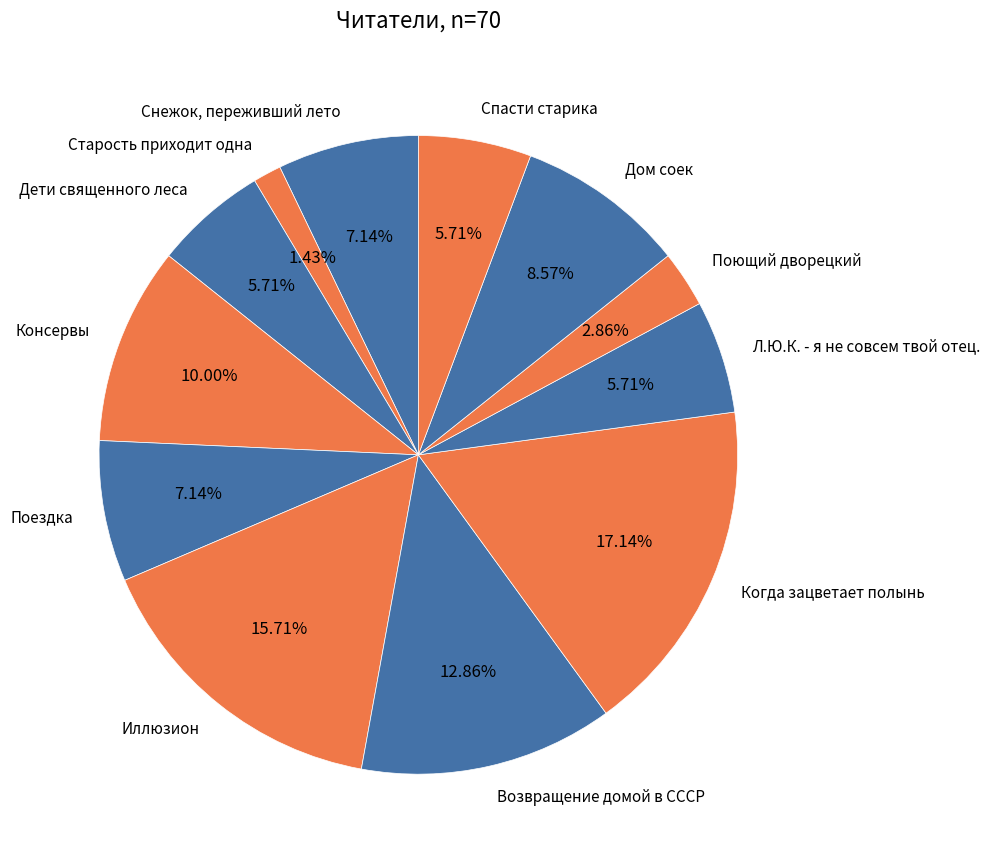

True or false: Когда зацветает полынь accounts for 9% of the total.

False